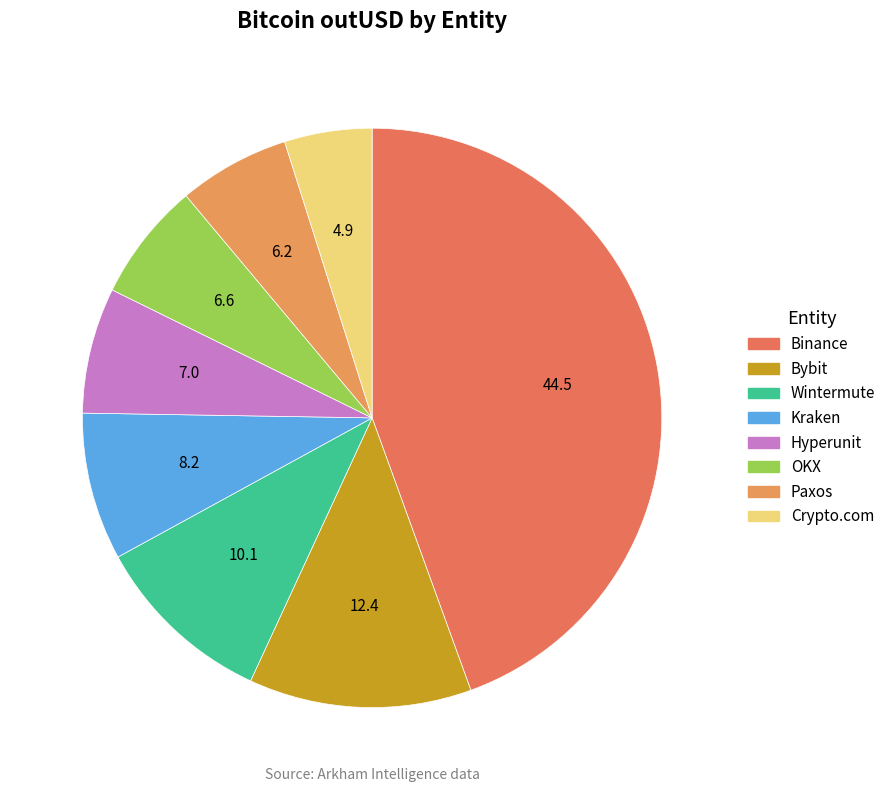

Combined, do Bybit and Binance account for over 50%?

Yes